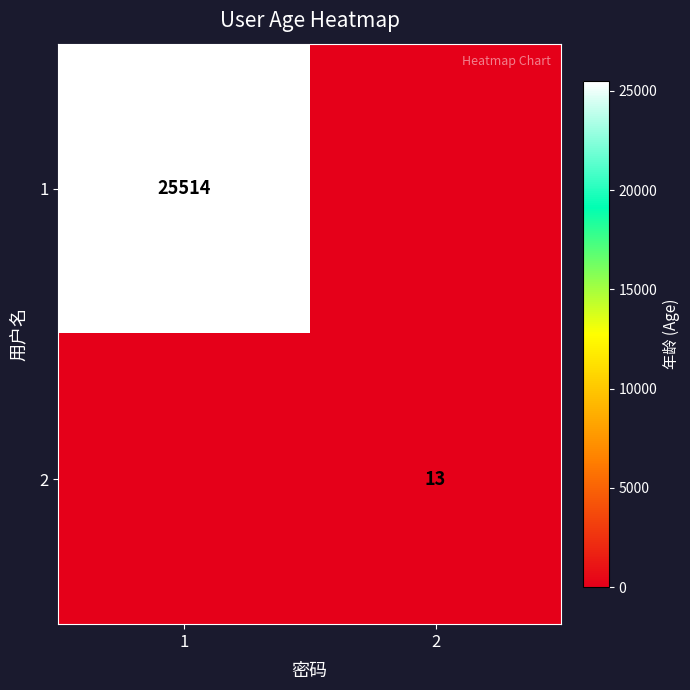

The 2 series shows 18 at 2. True or false?

False